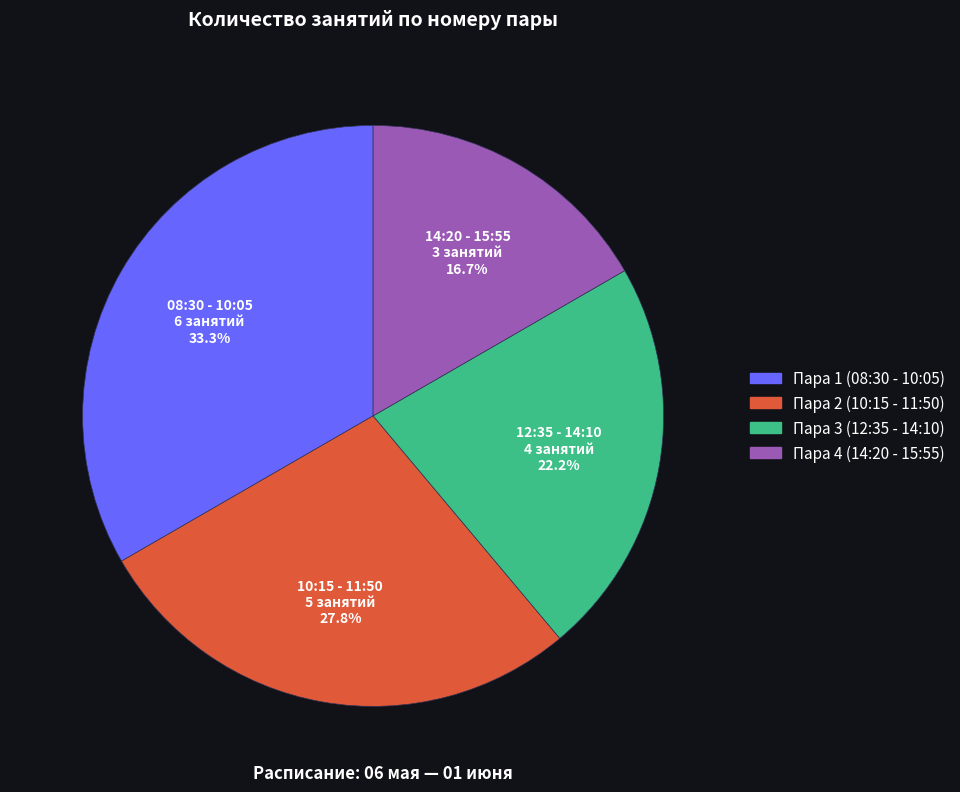

What percentage is the 10:15 - 11:50 slice, to the nearest percent?

28%